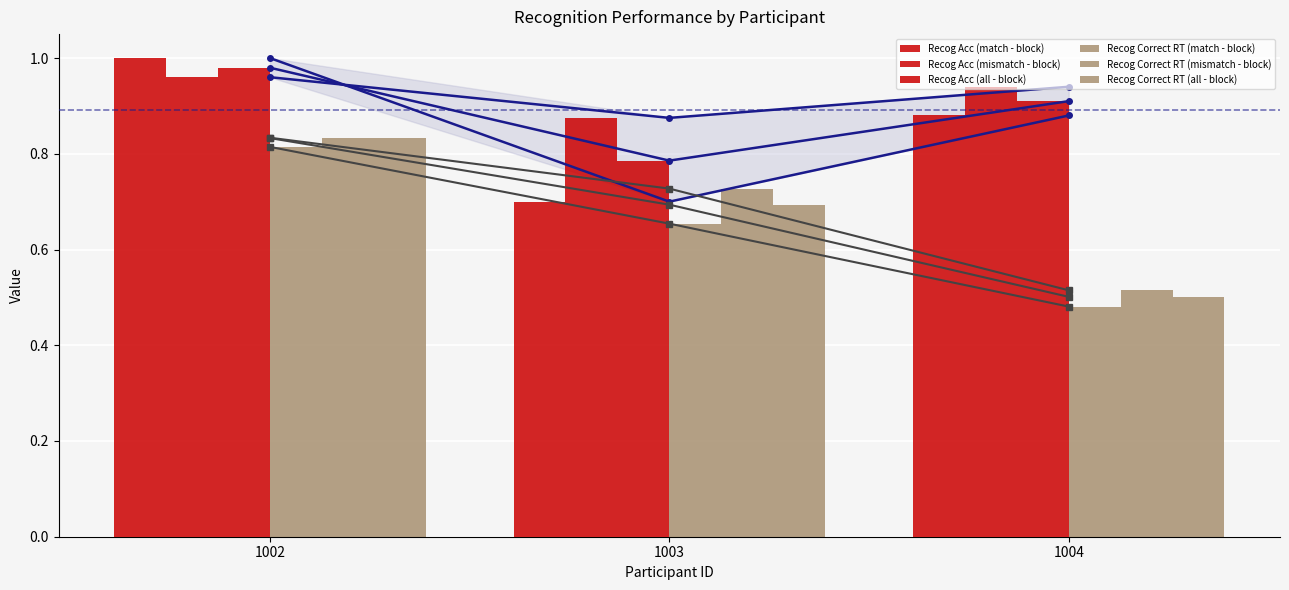

Reading left to right, list all the values displayed in this chart.

Recog Acc (match - block): 1.0	0.7	0.9
Recog Acc (mismatch - block): 1.0	0.9	0.9
Recog Acc (all - block): 1.0	0.8	0.9
Recog Correct RT (match - block): 0.8	0.7	0.5
Recog Correct RT (mismatch - block): 0.8	0.7	0.5
Recog Correct RT (all - block): 0.8	0.7	0.5